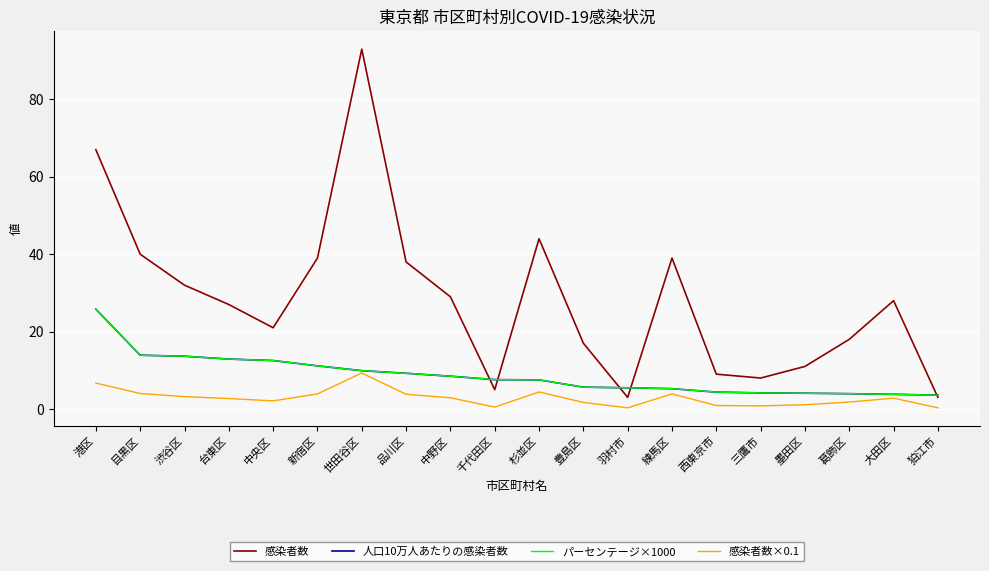

Between 新宿区 and 港区, which is larger?

港区